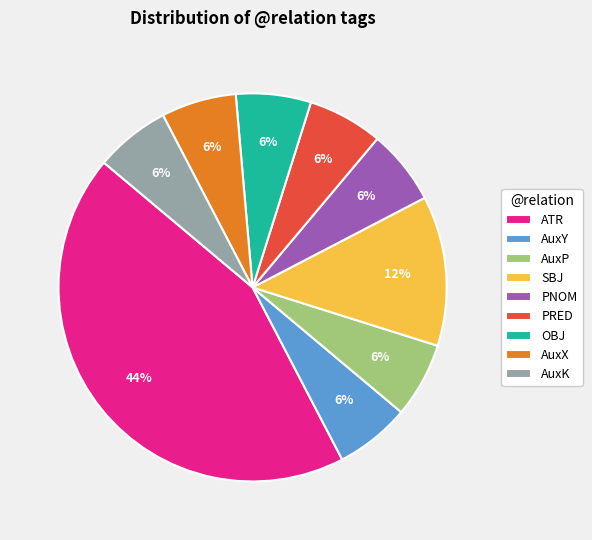

The SBJ slice represents 23% of the pie. True or false?

False